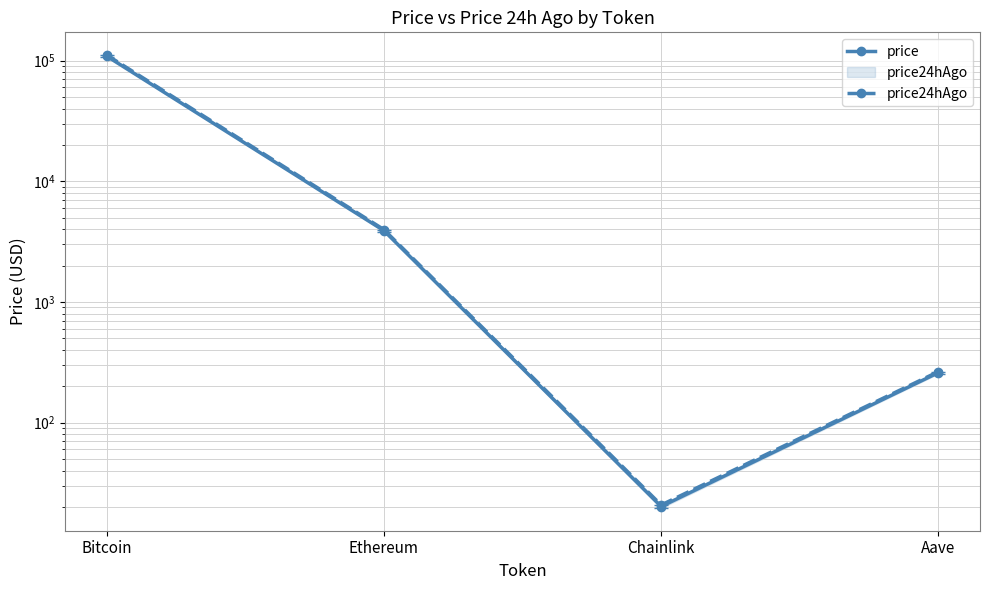

What is the total value across all series at Chainlink?

40.9